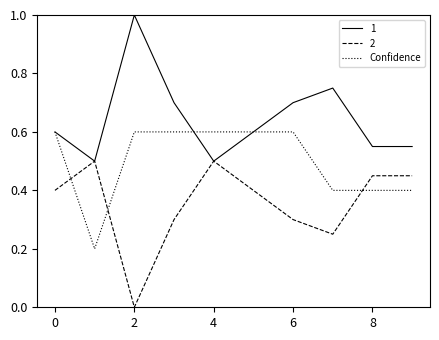

After their last crossing, which series has the higher values: Confidence or 2?

2